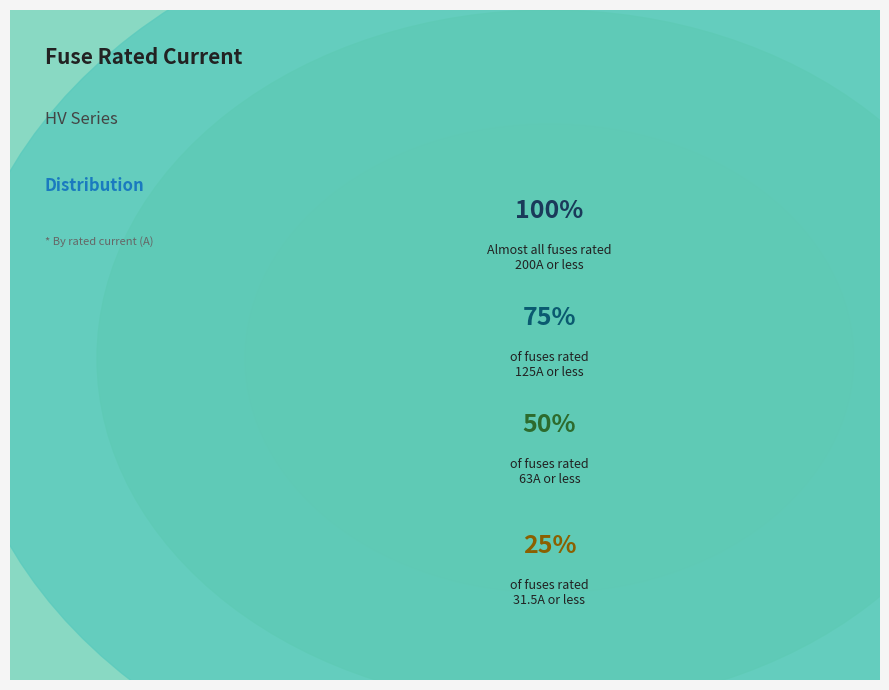

Does HV 40A account for over 50% of the chart?

No